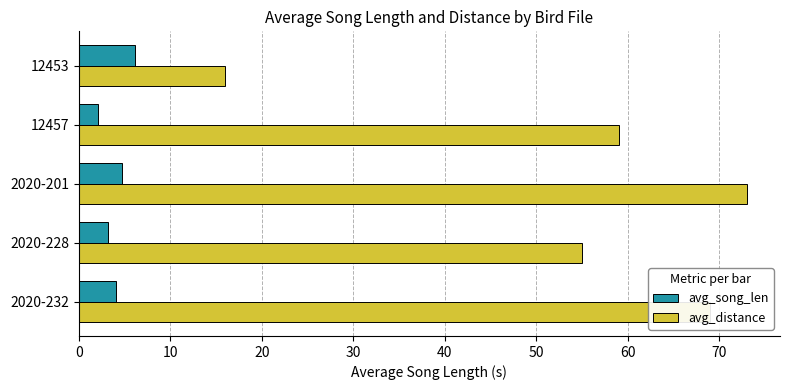

Which series changed the most between 2020-228 and 12453?

avg_distance